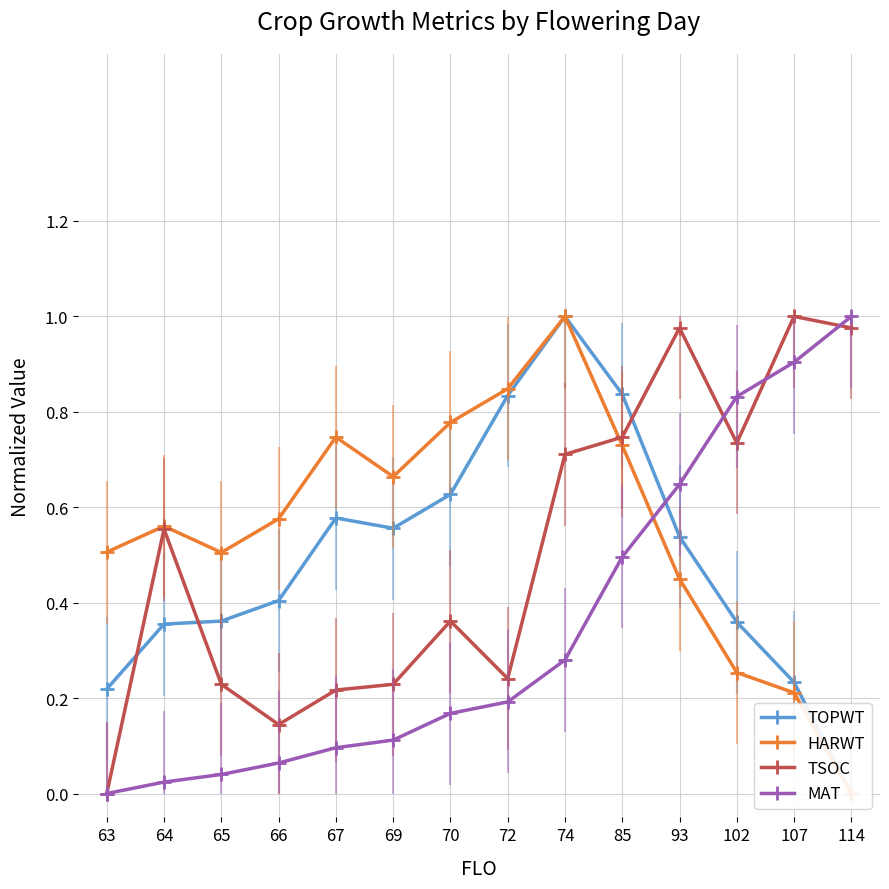

What is the difference between the TOPWT values at 64 and 93?

0.2